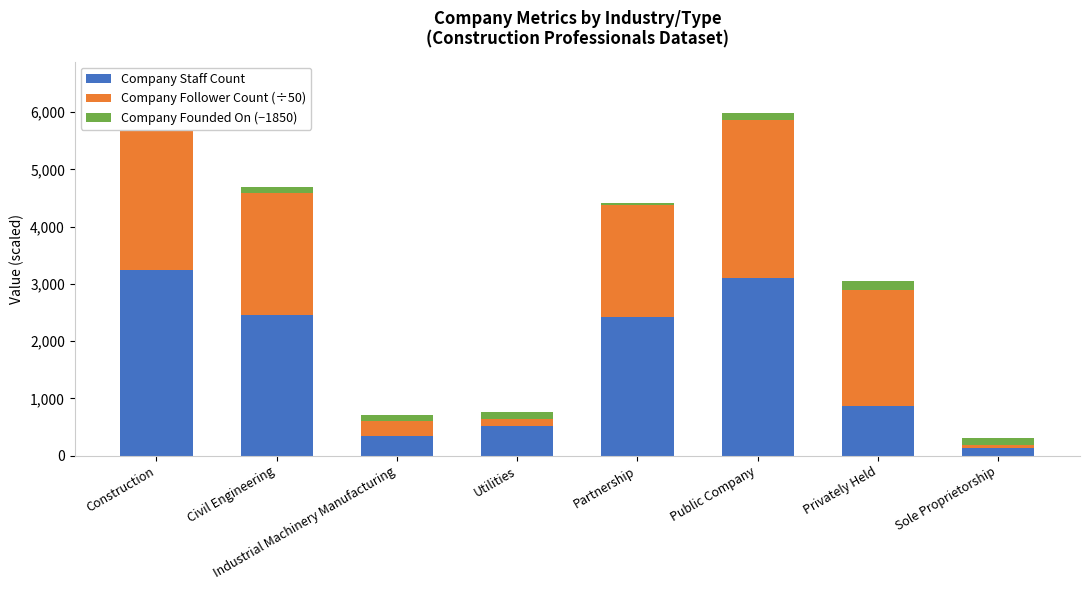

Are the bars grouped side by side (vs. stacked)?

No